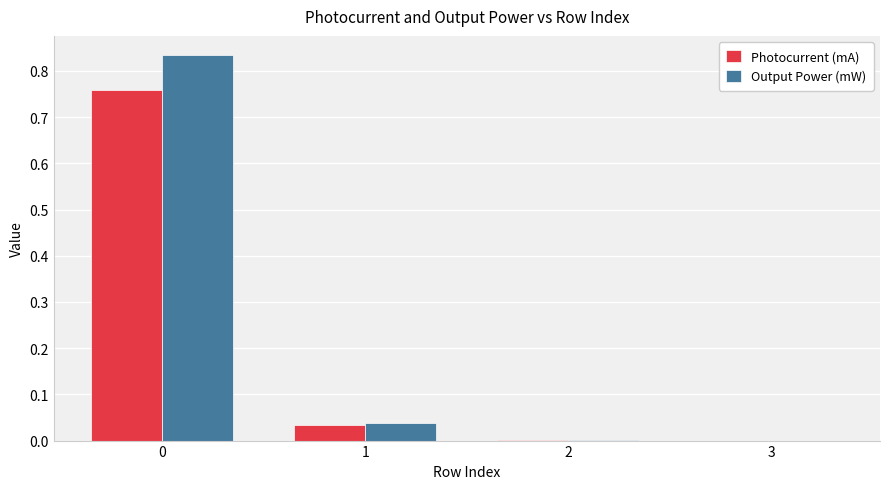

Is the value of Photocurrent (mA) at 3 greater than the value of Output Power (mW) at 1?

No